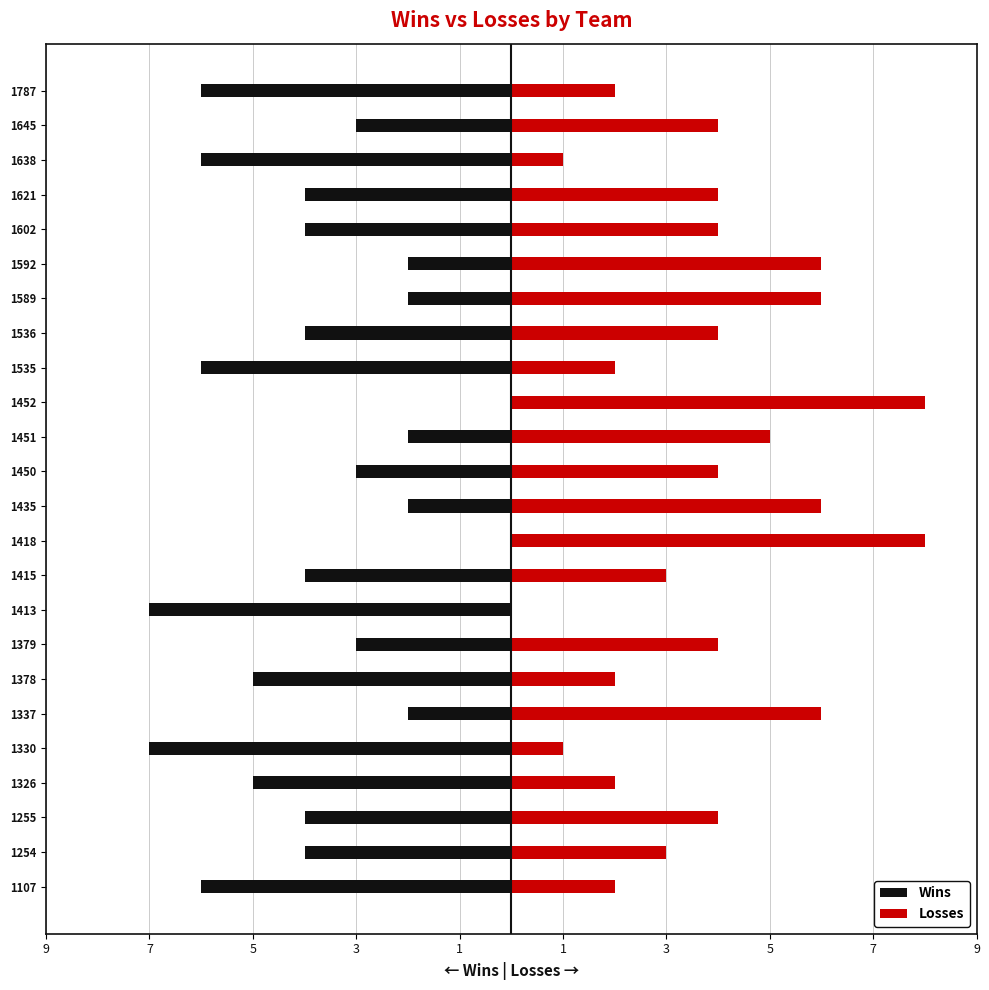

How many data points in Wins are above -4?

10